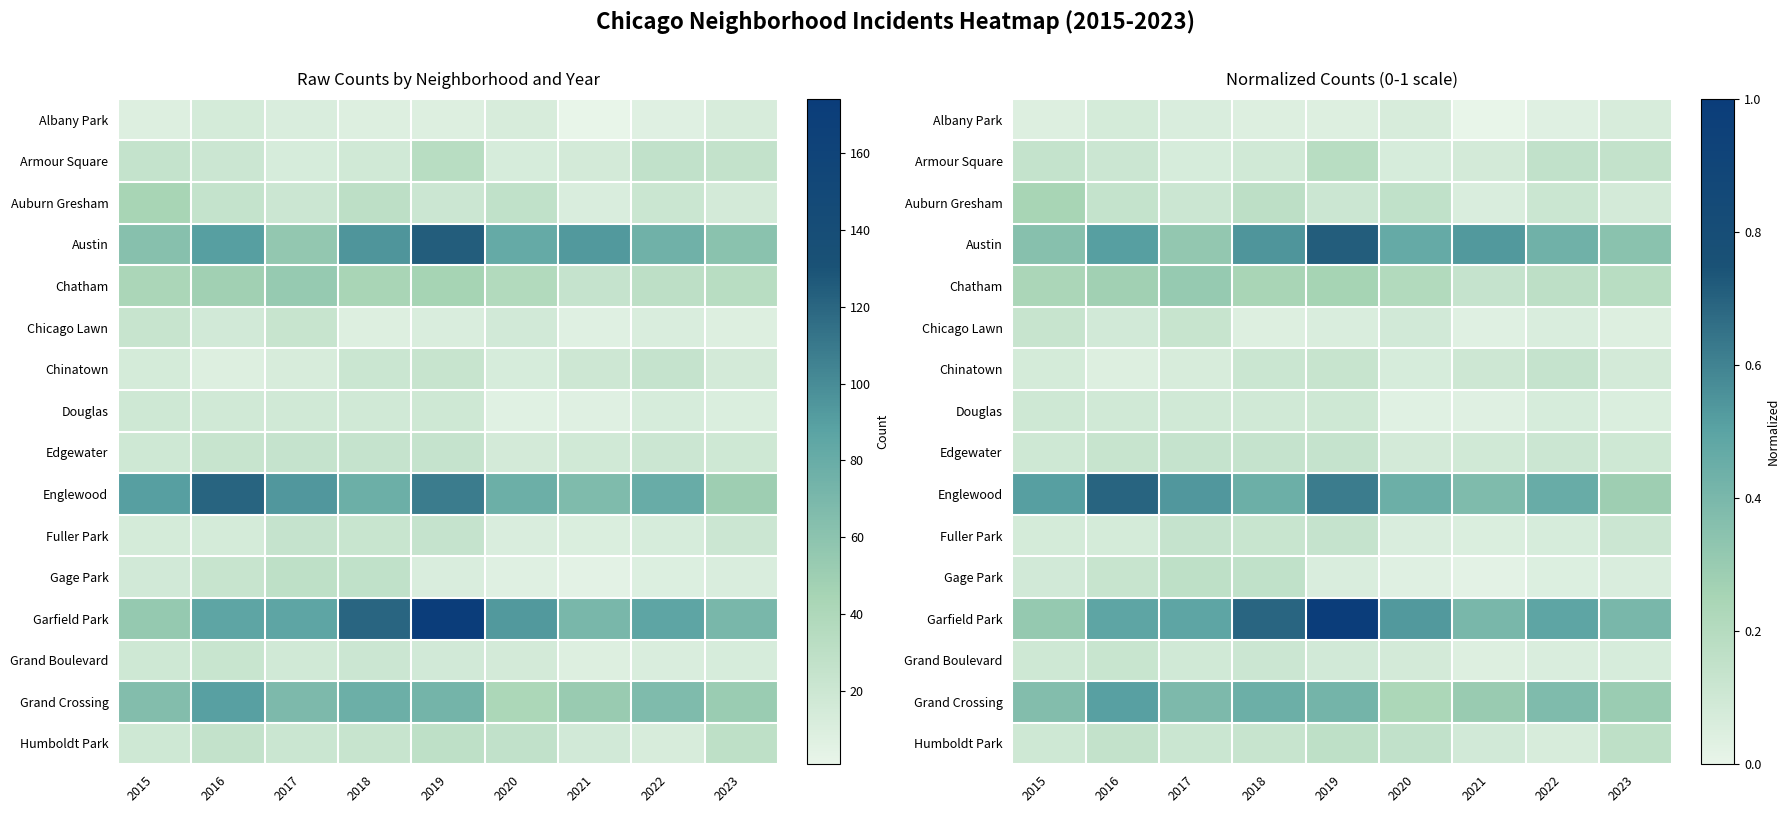

Is it true that Chinatown equals 0.2 at 2022?

False